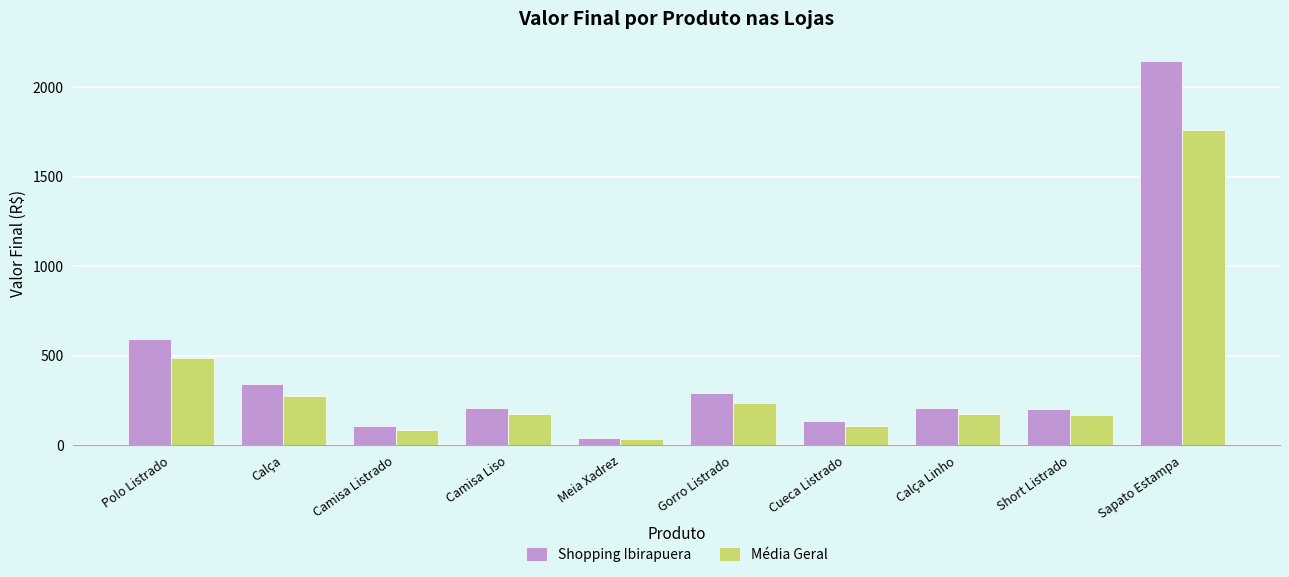

List the series in order of their overall mean, highest first.

Shopping Ibirapuera, Média Geral